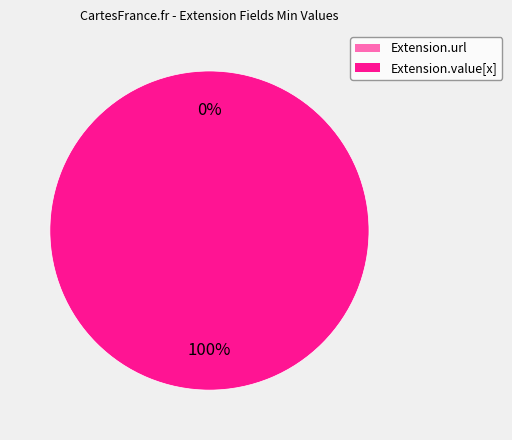

True or false: Extension.url accounts for 0% of the total.

True